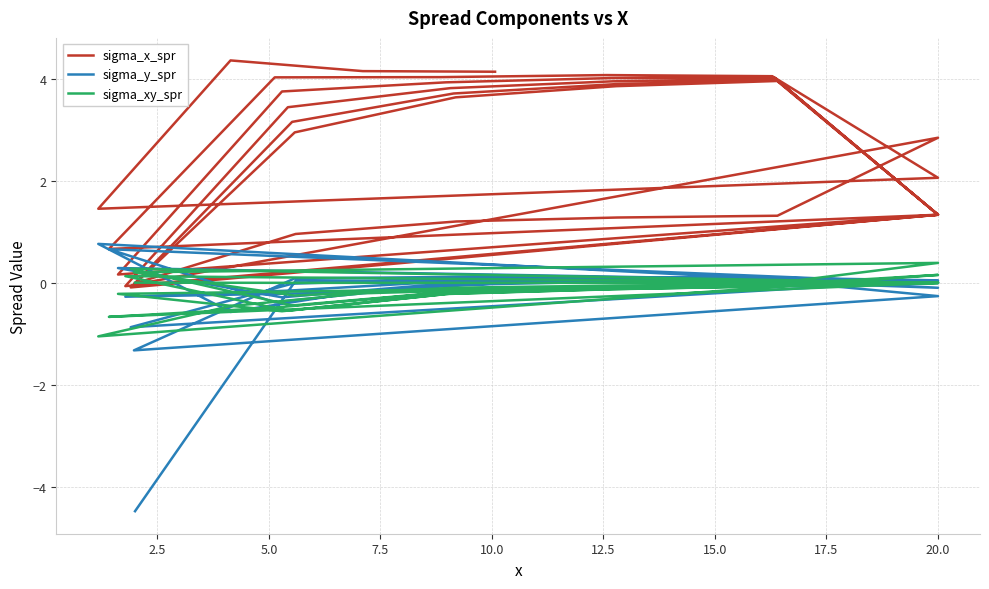

True or false: sigma_xy_spr has more than 1 interior local peaks.

True